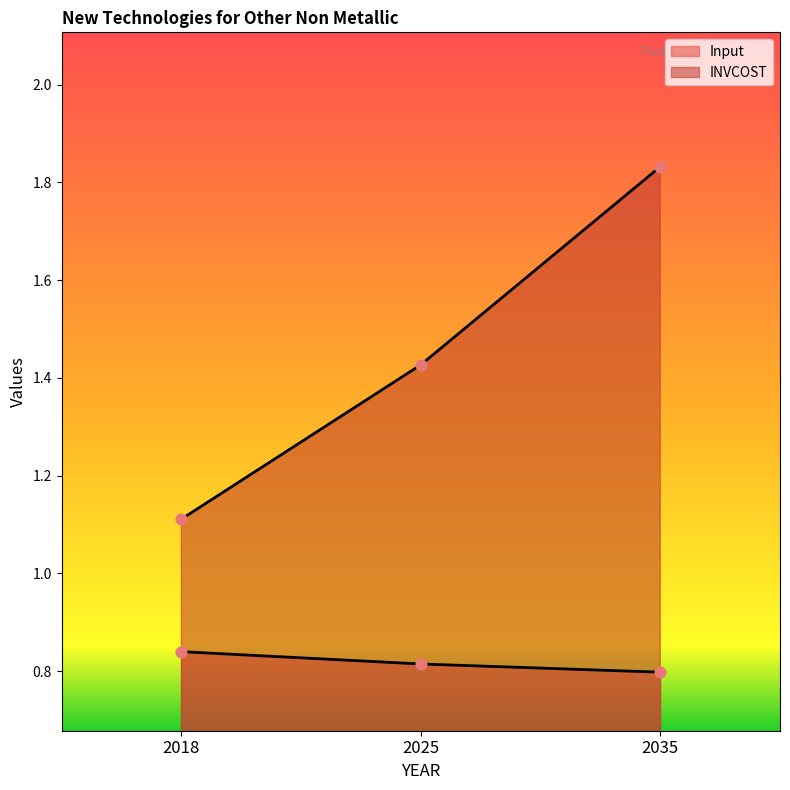

At which category is the sum across all series the highest?

2035